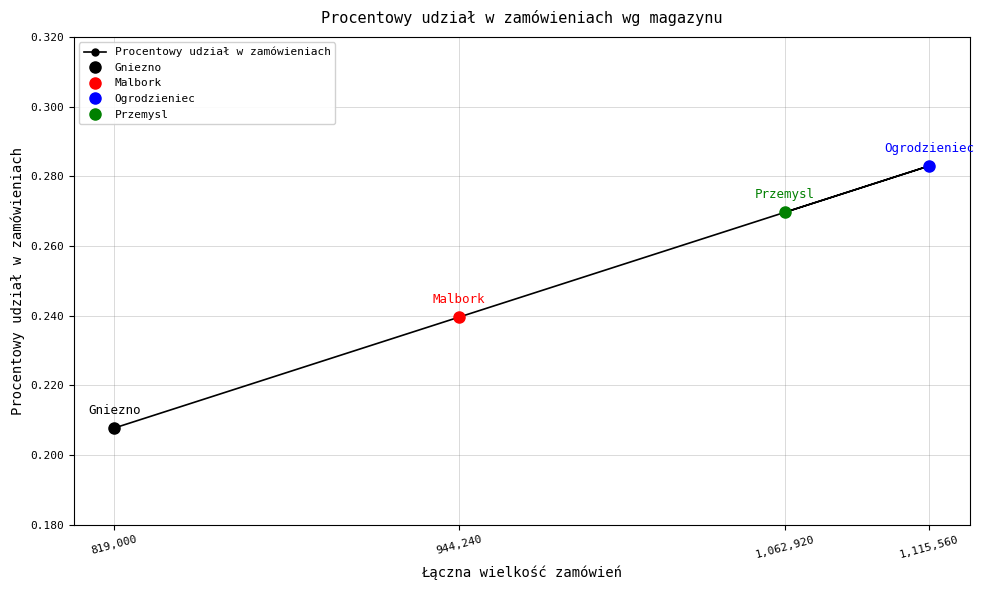

The chart shows a value of 0.3 at 1,115,560. True or false?

True